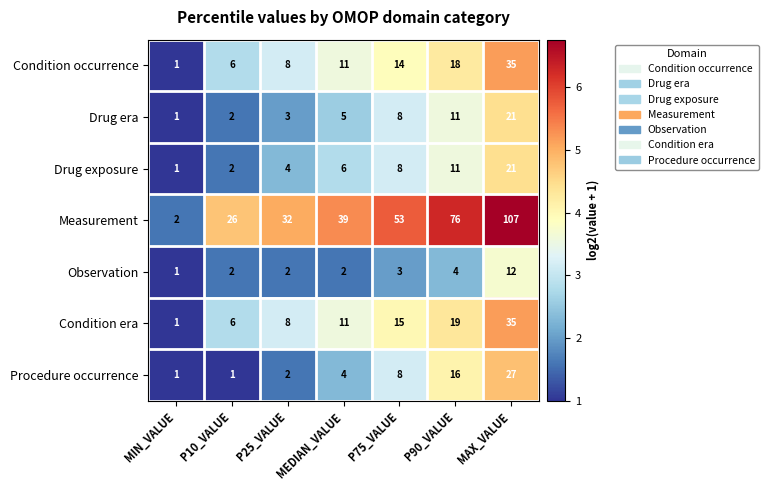

What is the sum of all Drug exposure values?

53